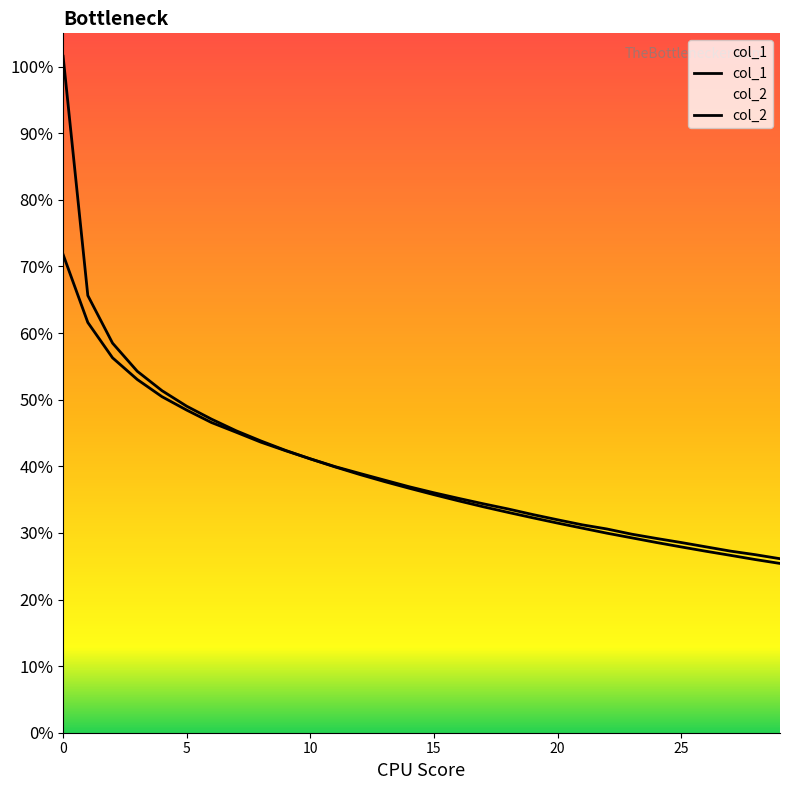

What is the value of the col_1 point at the 1st from the left?

1.0